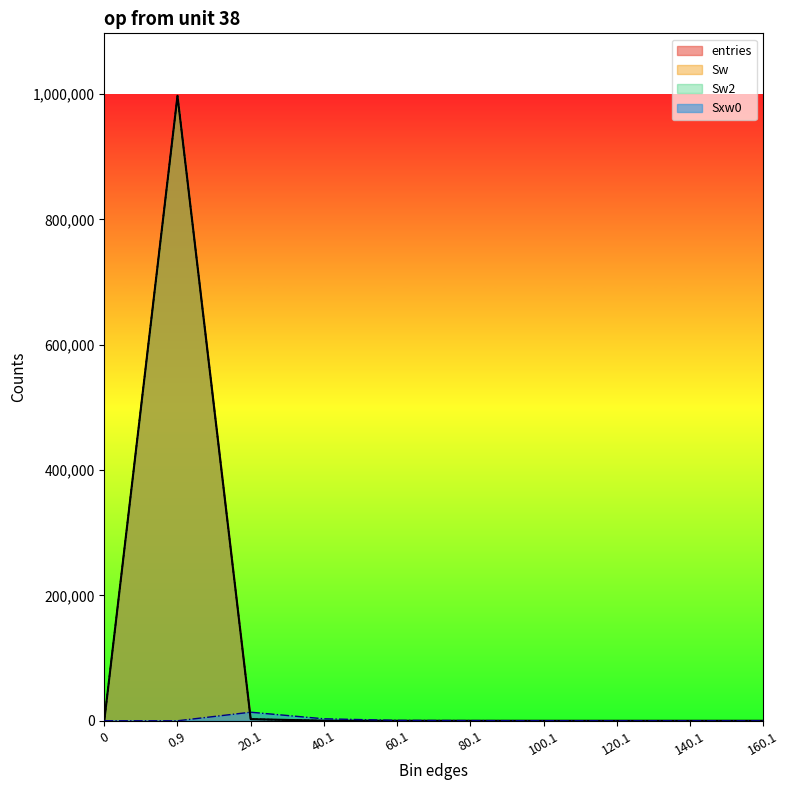

Between 0.9 and 40.1, which series saw the biggest shift?

entries